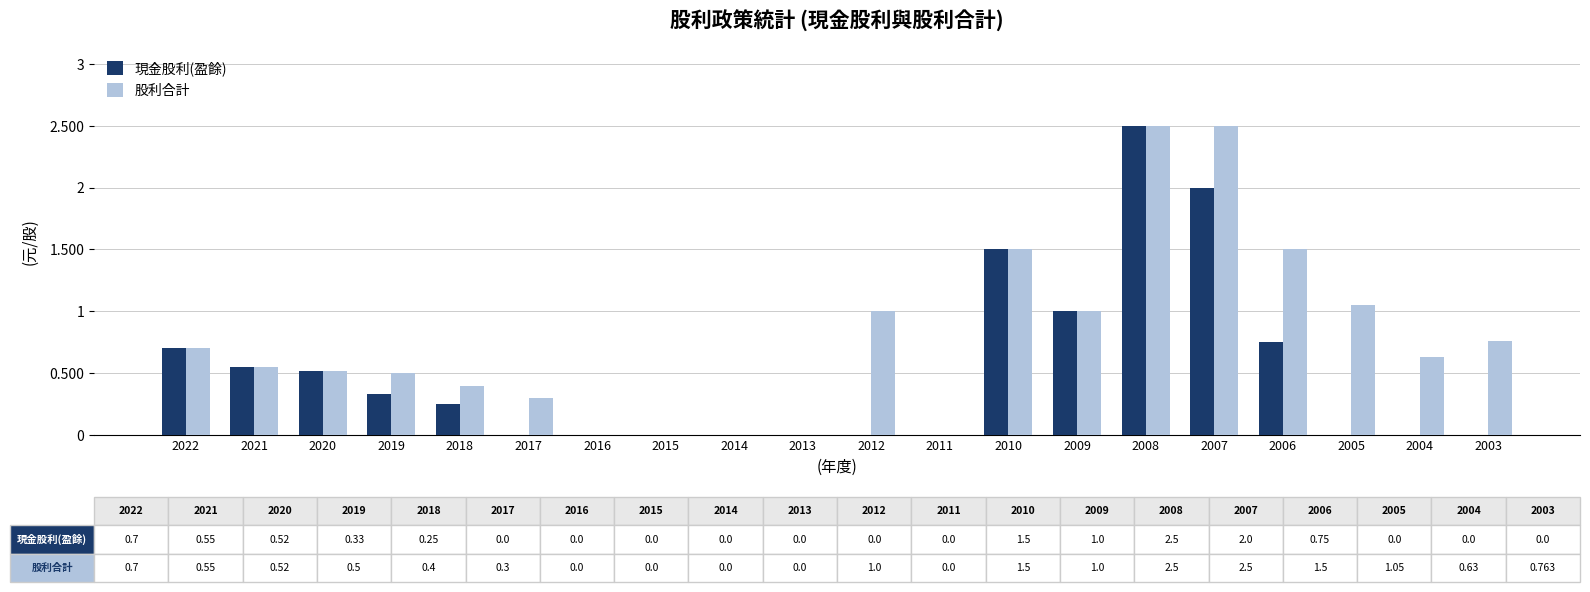

What is the greatest value displayed?

2.5